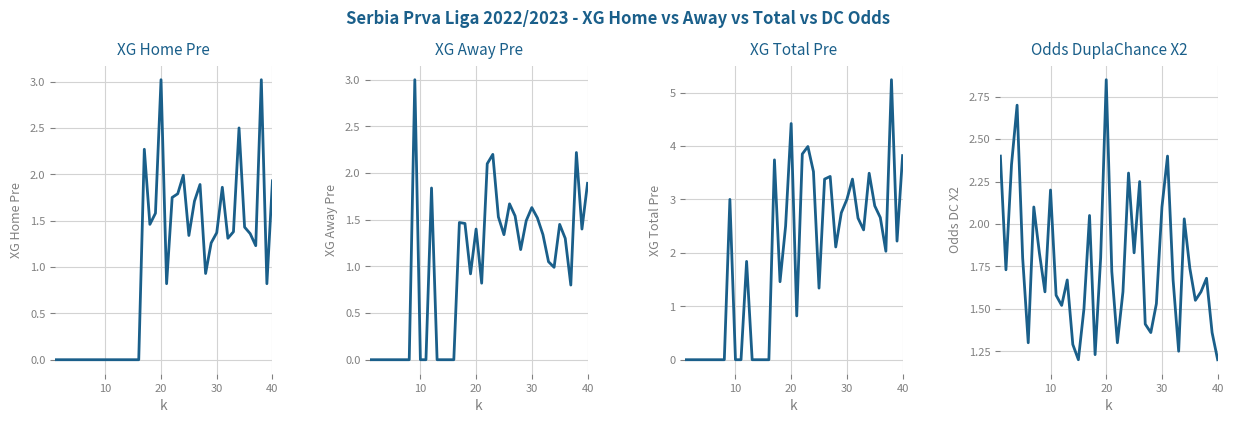

True or false: XG Home Pre and XG Away Pre cross at least once.

True